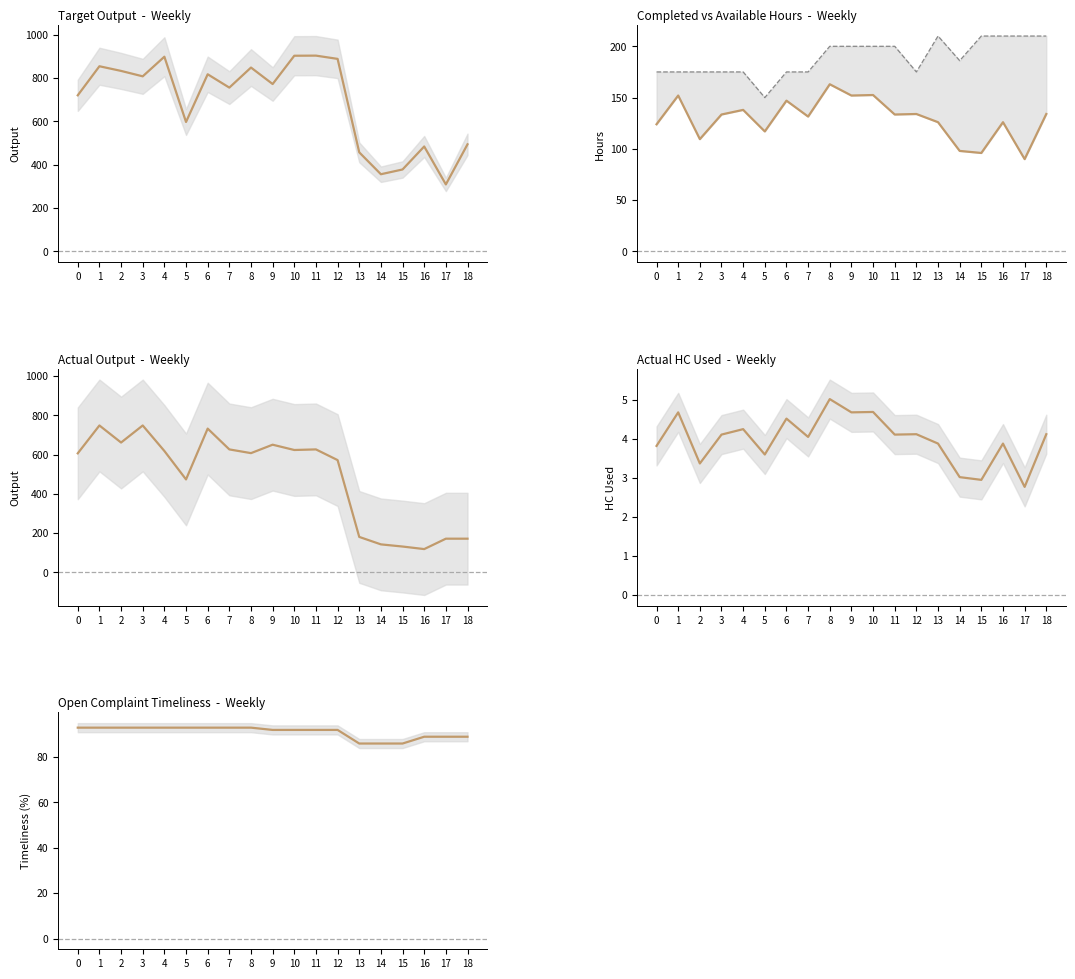

At which label does Actual Output first exceed 607?

1